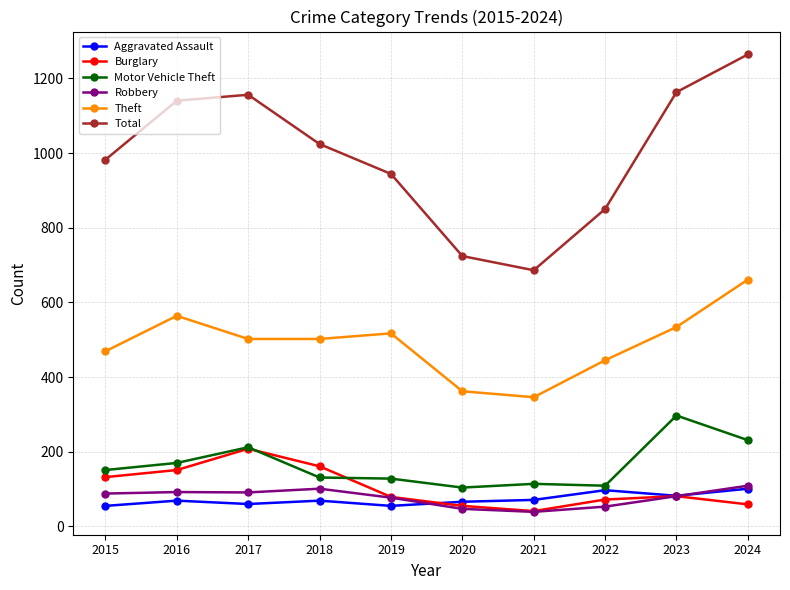

True or false: Total has more than 0 interior local peaks.

True